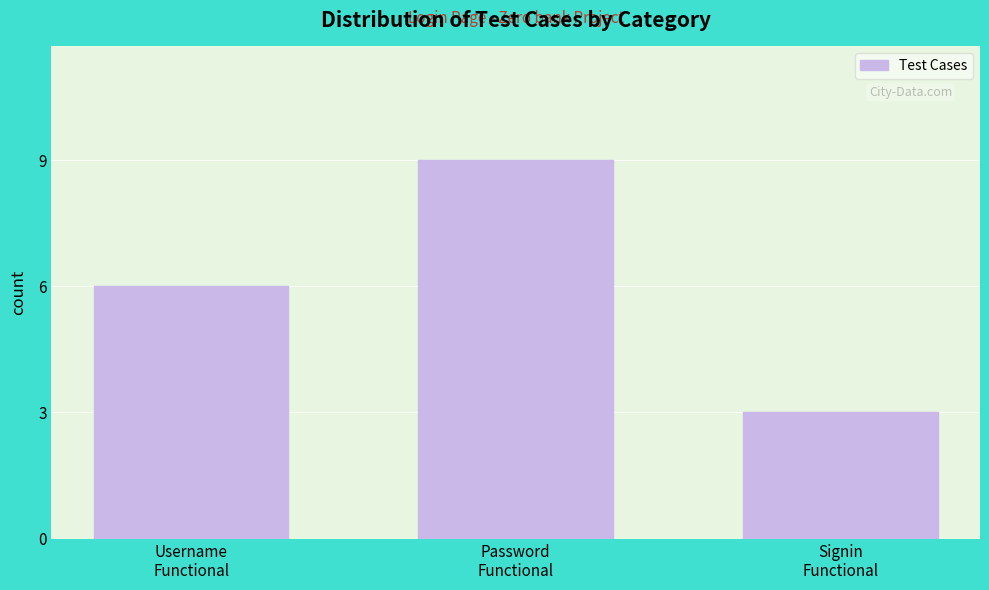

Reading left to right, transcribe all the data shown in this chart.

6	9	3